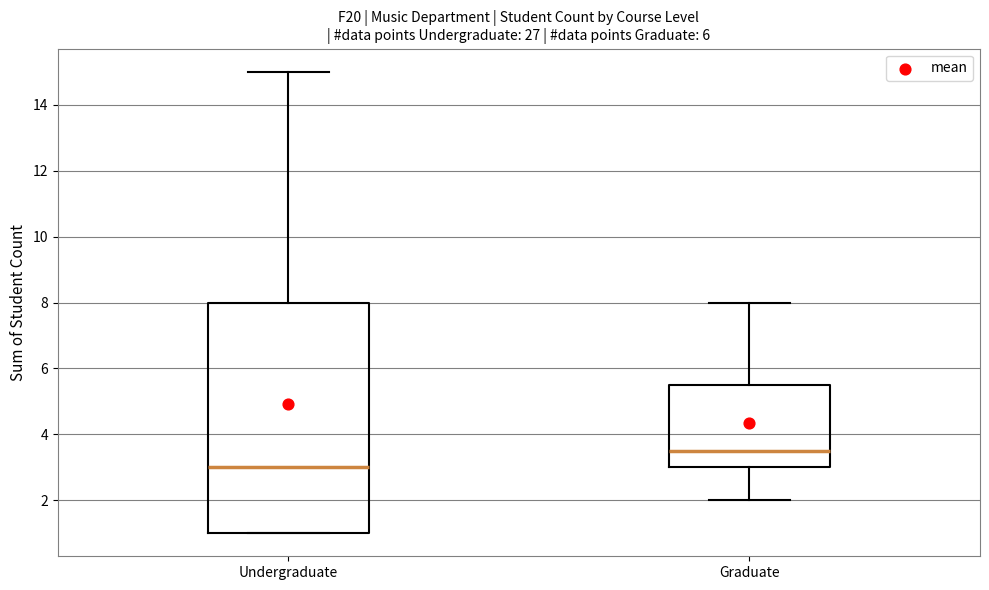

Comparing the boxes themselves (not the whiskers), which one is the tallest?

Undergraduate